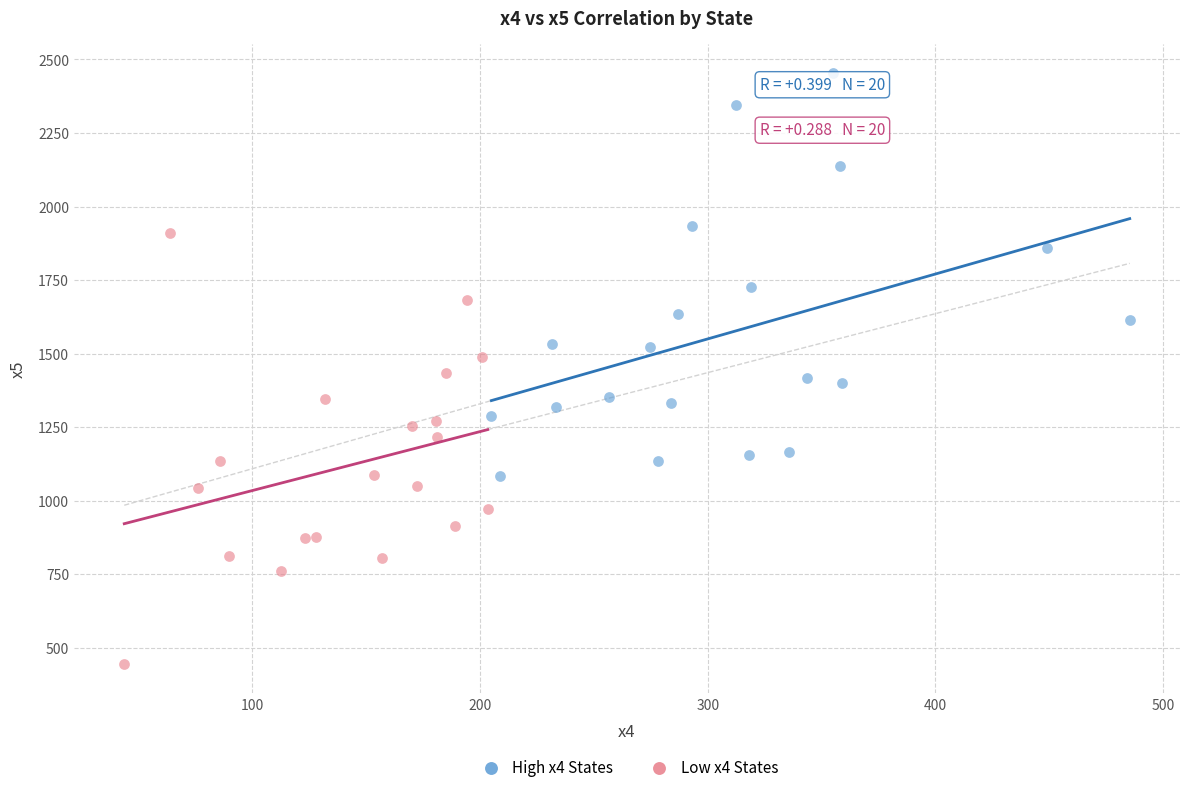

Which series reaches the maximum Y coordinate?

High x4 States